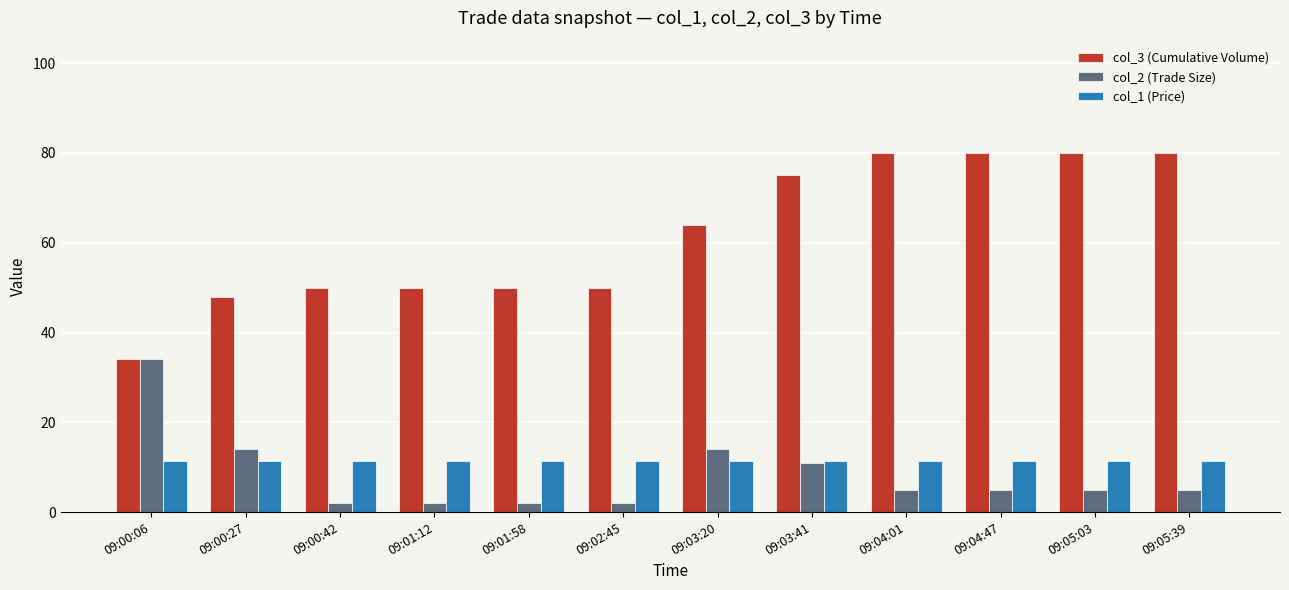

What is the spread (max minus min) of values at 09:05:39?

75.0